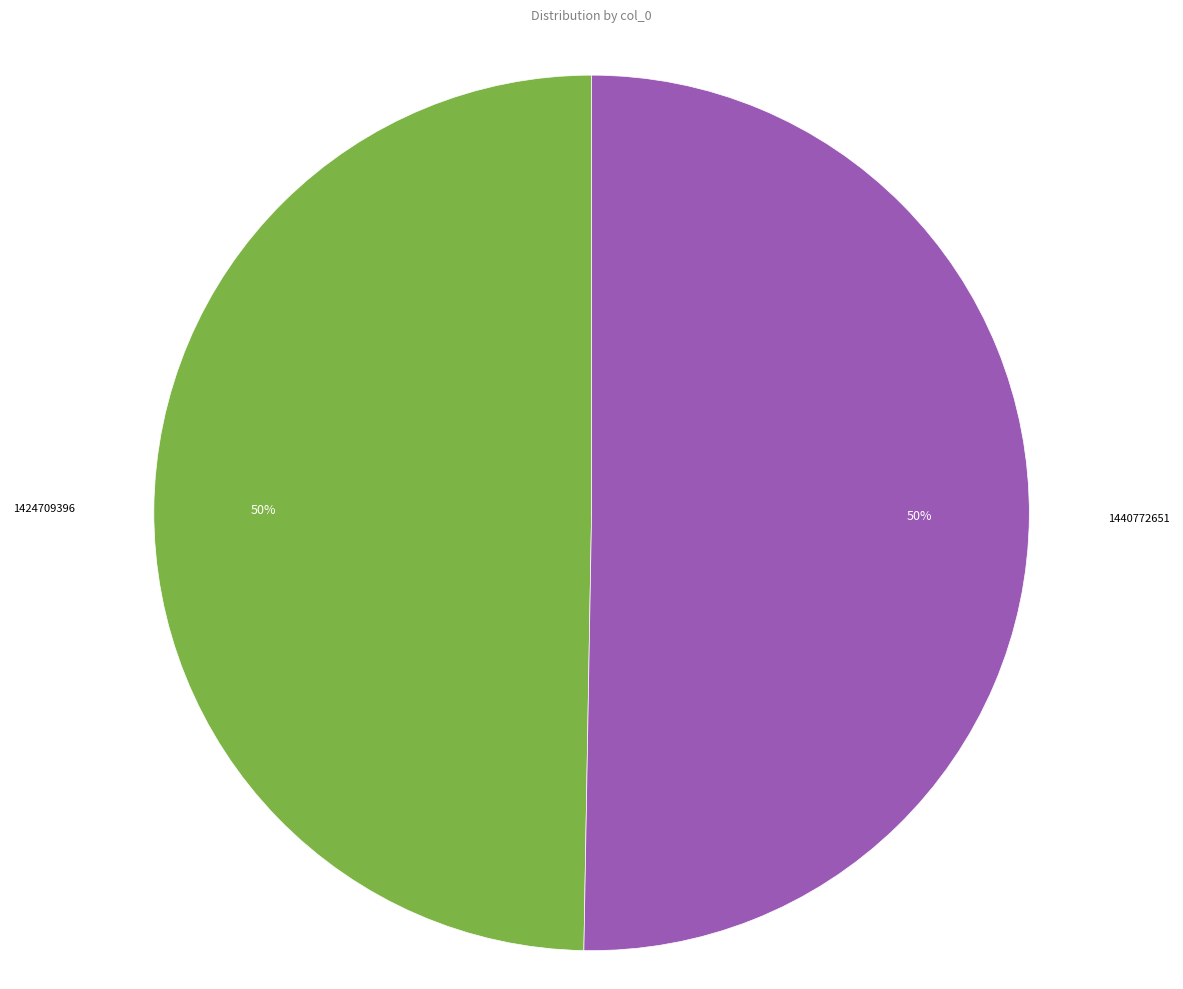

The 1440772651 slice represents 50% of the pie. True or false?

True